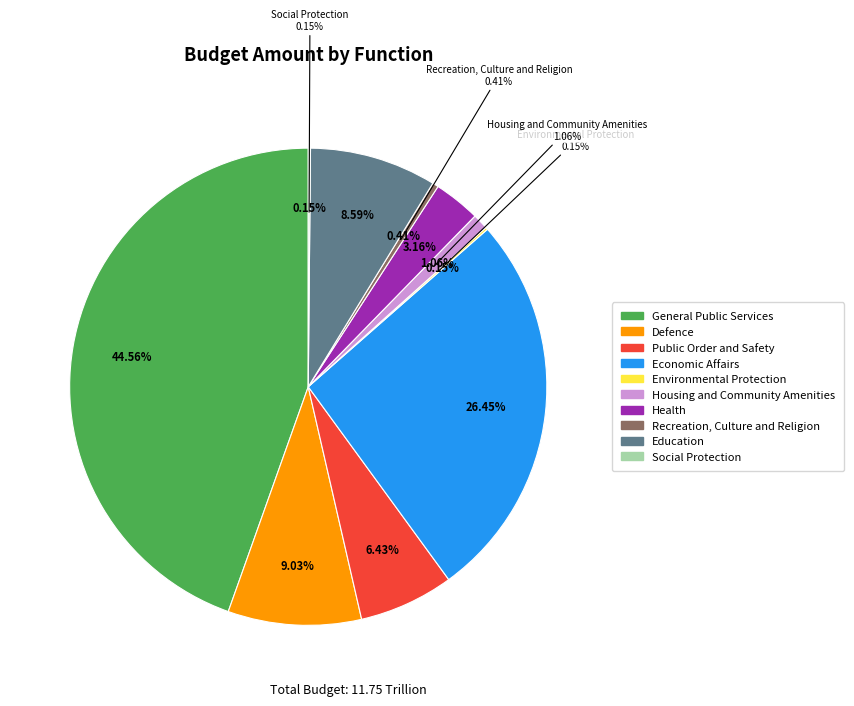

Is there a majority slice in this chart?

No